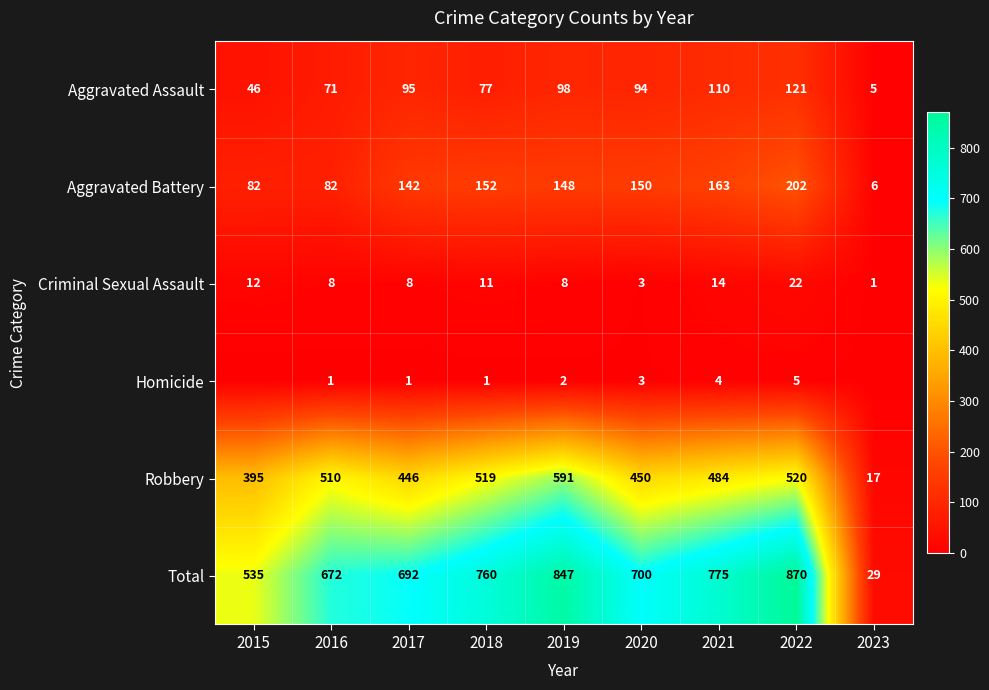

Where does the Criminal Sexual Assault series first go above 8?

2015